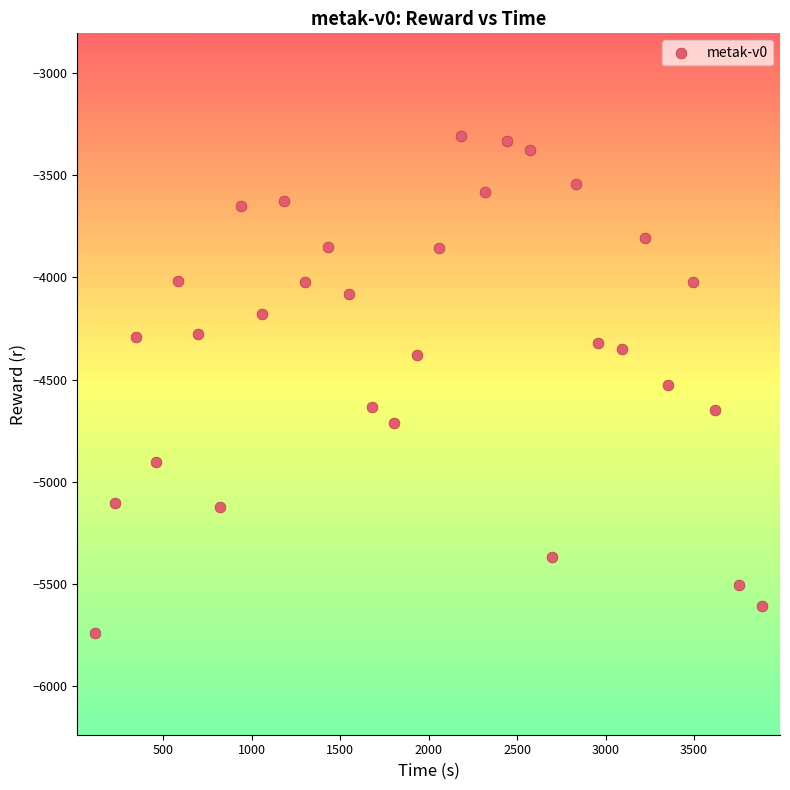

What is the range of X values (max minus min)?

3769.9